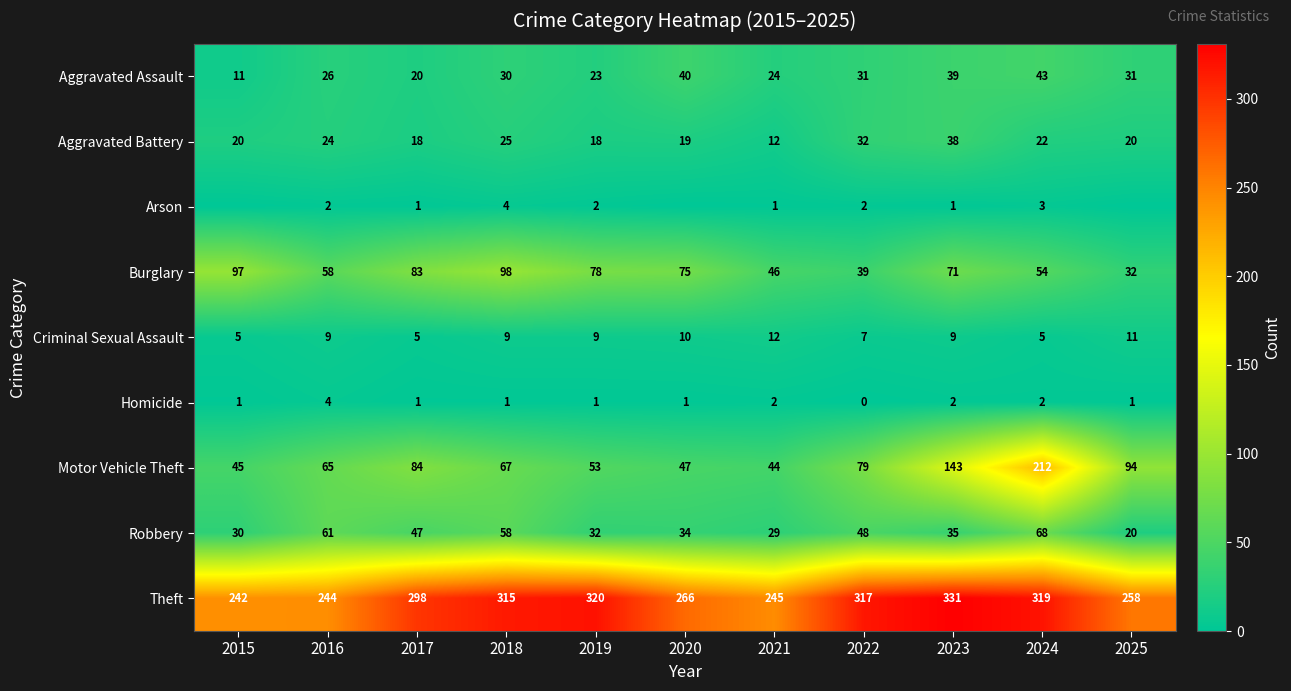

Which series changed the most between 2019 and 2023?

Motor Vehicle Theft